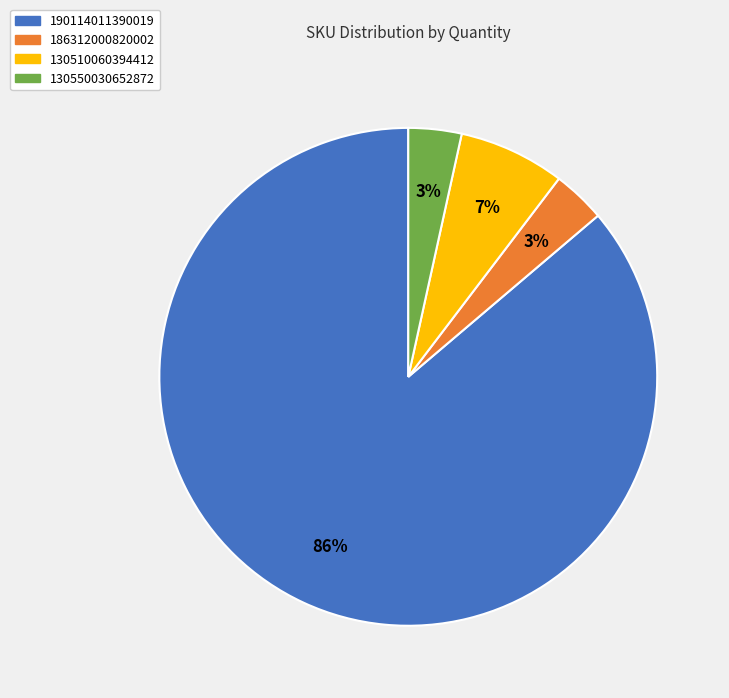

The 130510060394412 slice represents 16% of the pie. True or false?

False